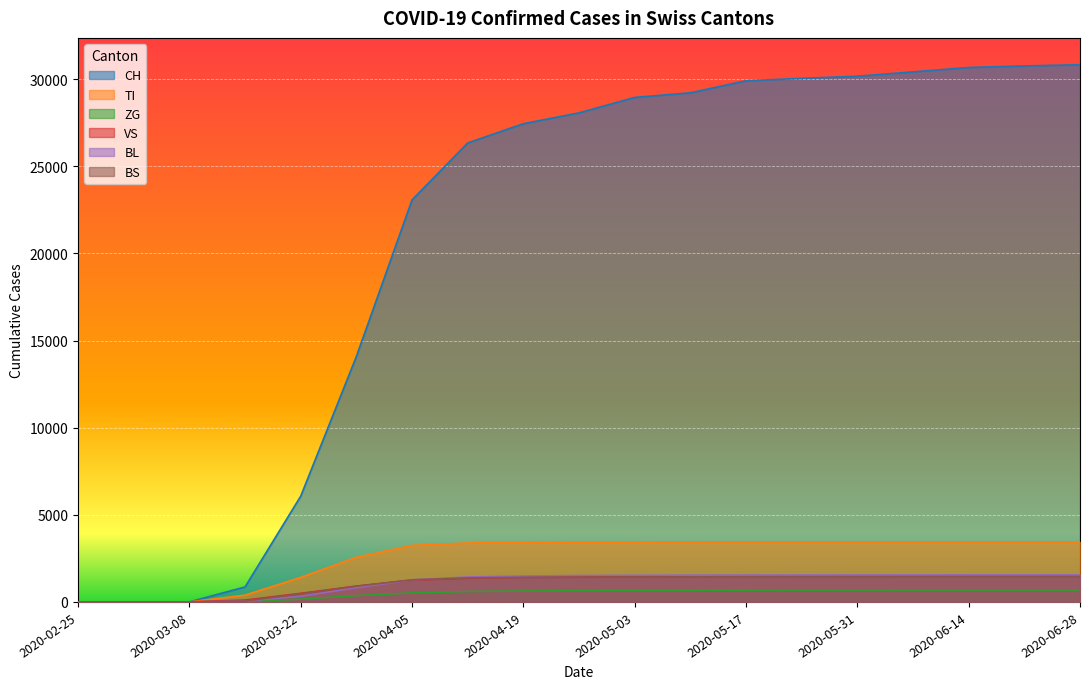

At which label does ZG reach its minimum?

2020-02-25